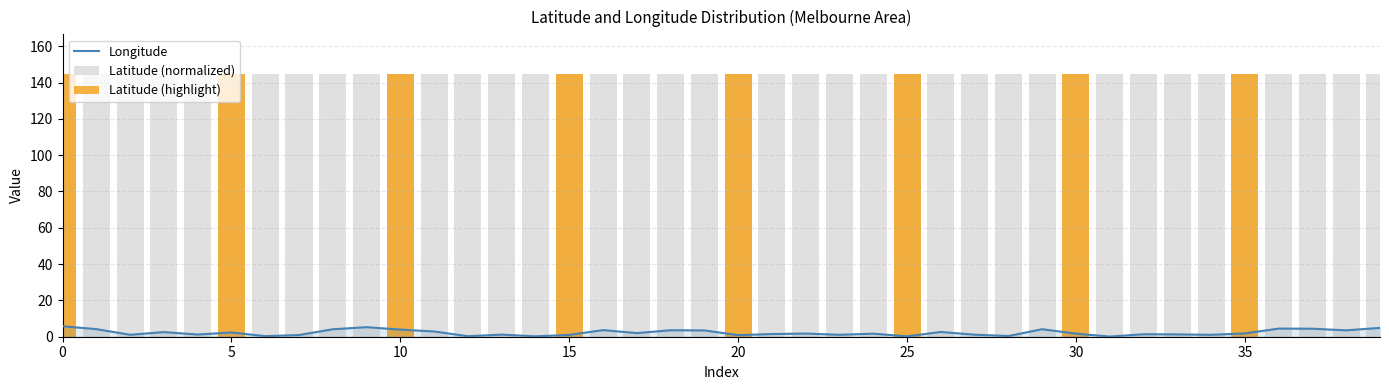

What is the approximate value of Latitude (normalized) at 35?

144.8